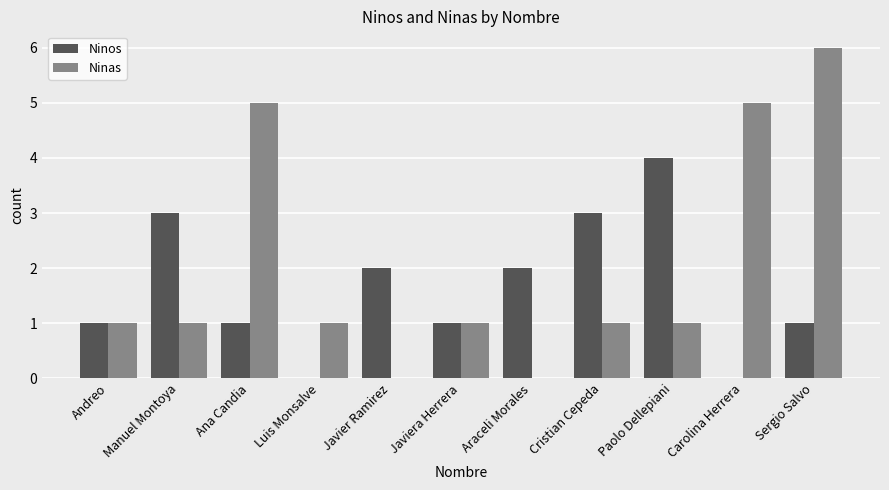

Is the value of Ninos at Luis Monsalve greater than the value of Ninas at Manuel Montoya?

No